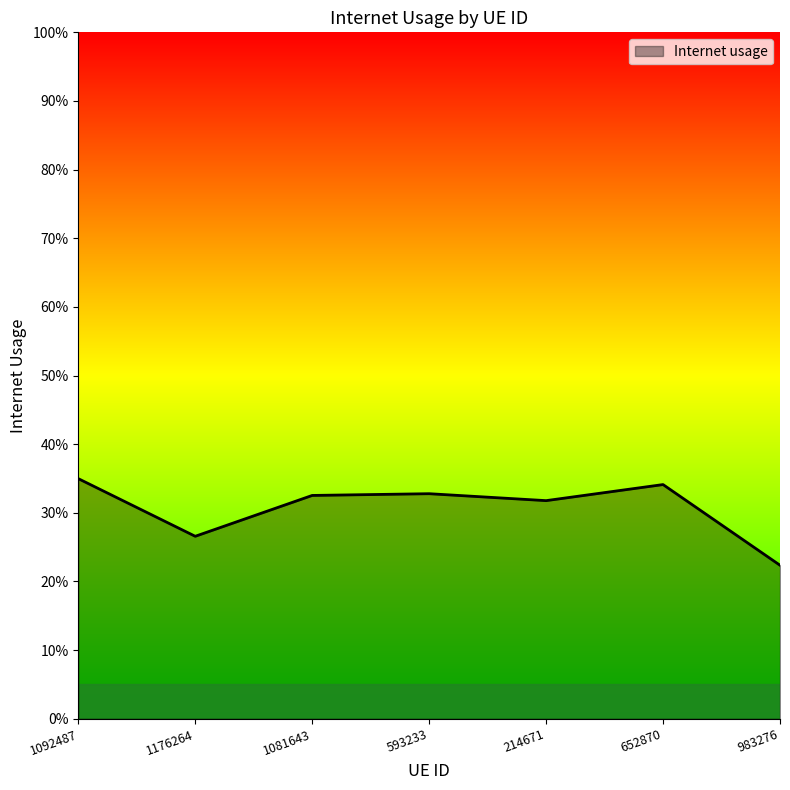

At which category does the chart reach its peak across all series?

1092487